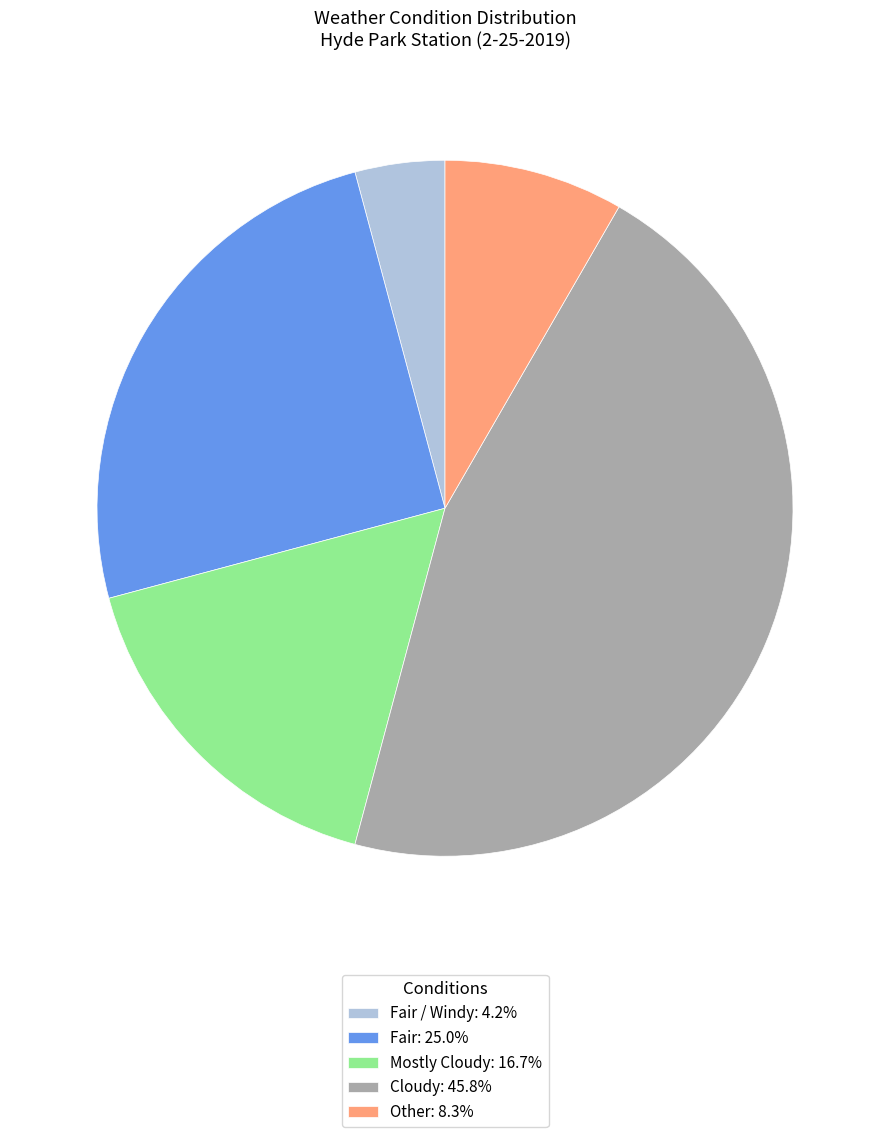

Combined, do Fair / Windy: 4.2% and Other: 8.3% account for over 50%?

No